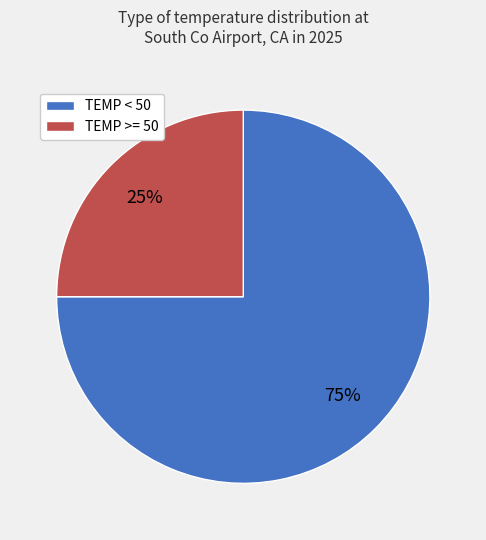

Which has a higher value, TEMP >= 50 or TEMP < 50?

TEMP < 50